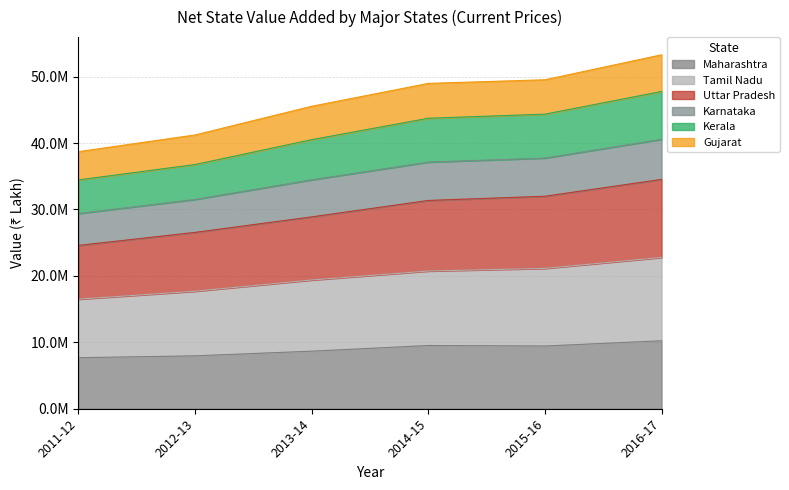

Does the chart display data point markers on the line(s)?

No